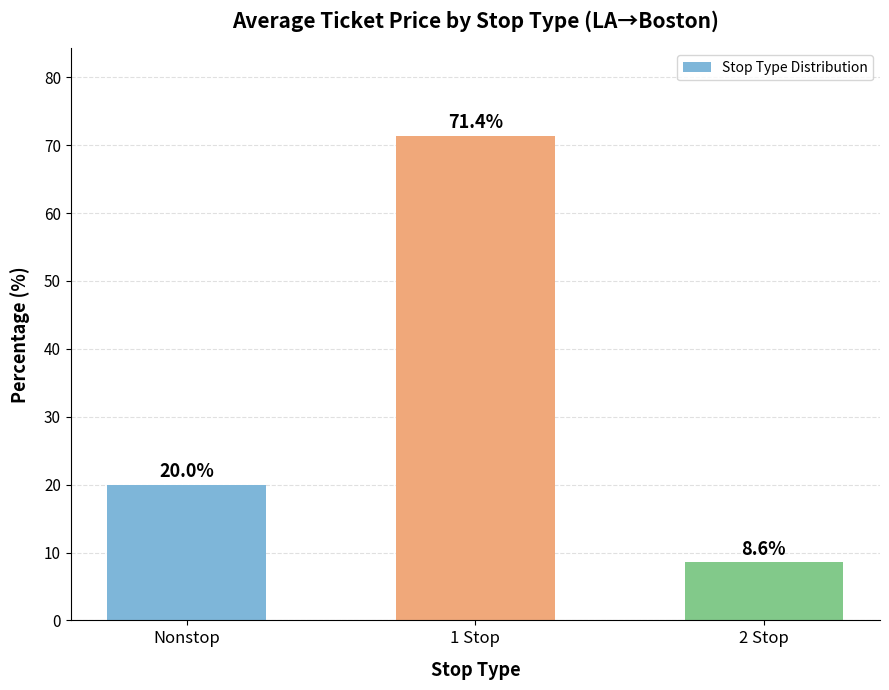

What is the sum of the values at 2 Stop and 1 Stop?

80.0